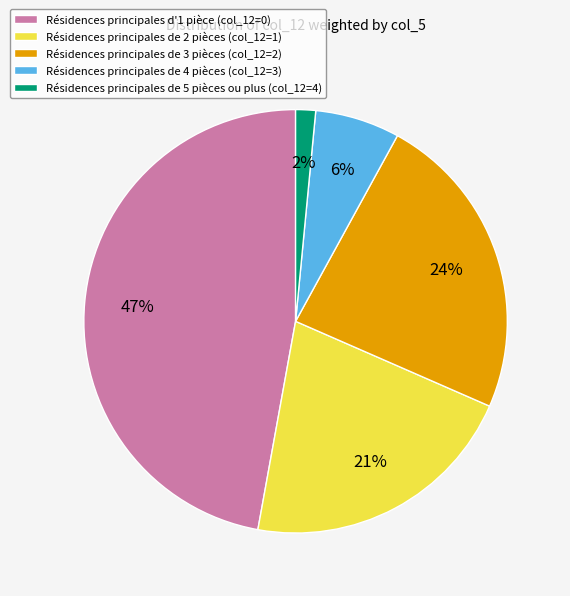

How many slices are in this pie chart?

5